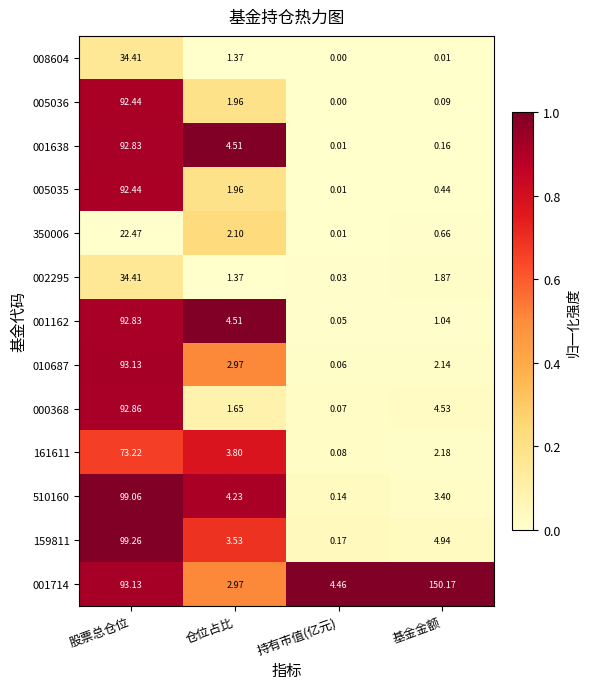

At which label does 002295 first exceed 1?

股票总仓位